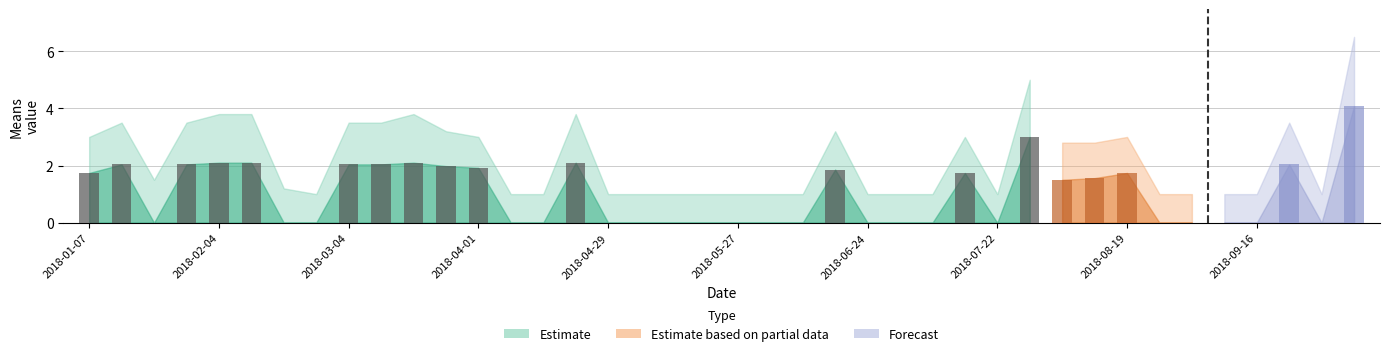

What is the sum of all values?

39.7